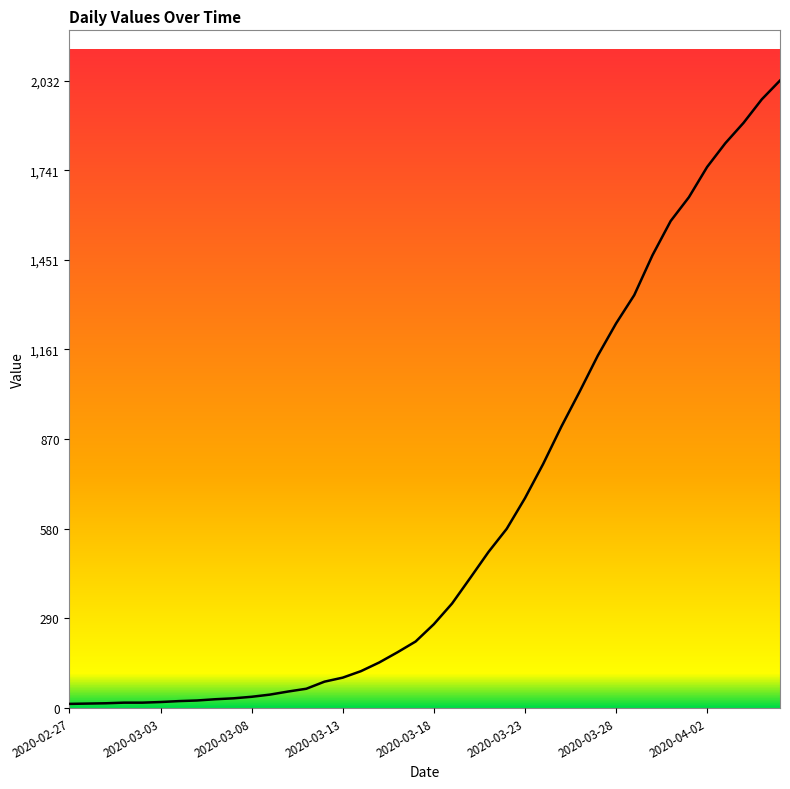

What is the maximum value shown in the chart?

2032